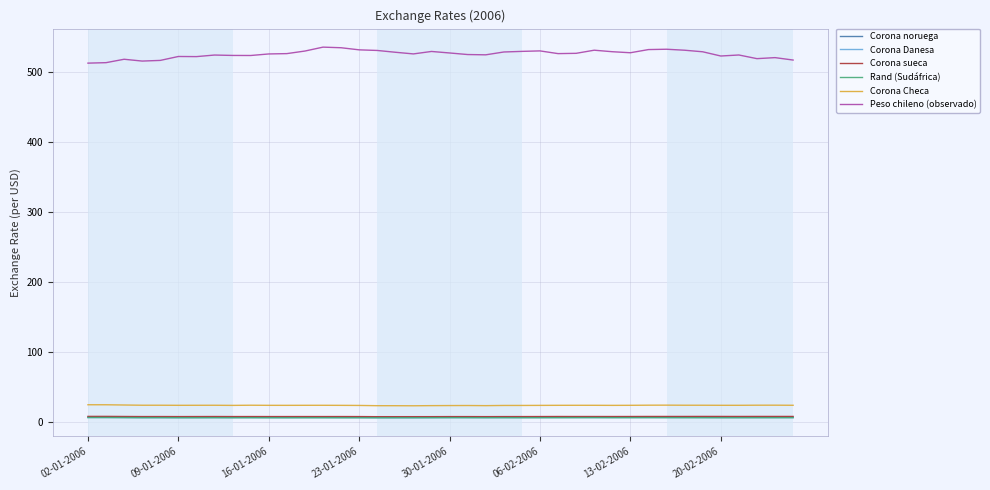

What is the minimum value for Peso chileno (observado)?

512.5